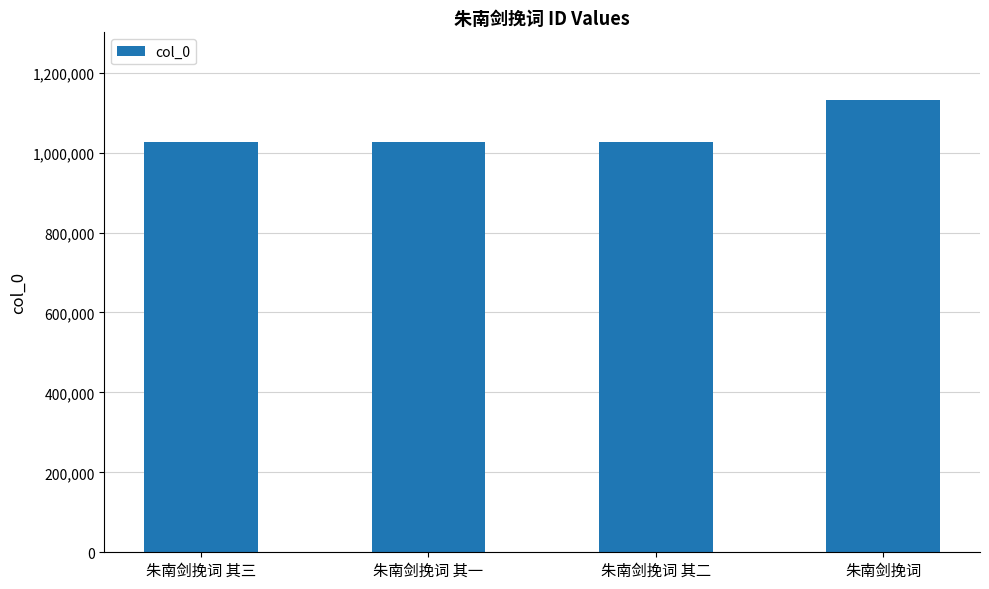

What value does the data have at 朱南剑挽词 其二?

1027472